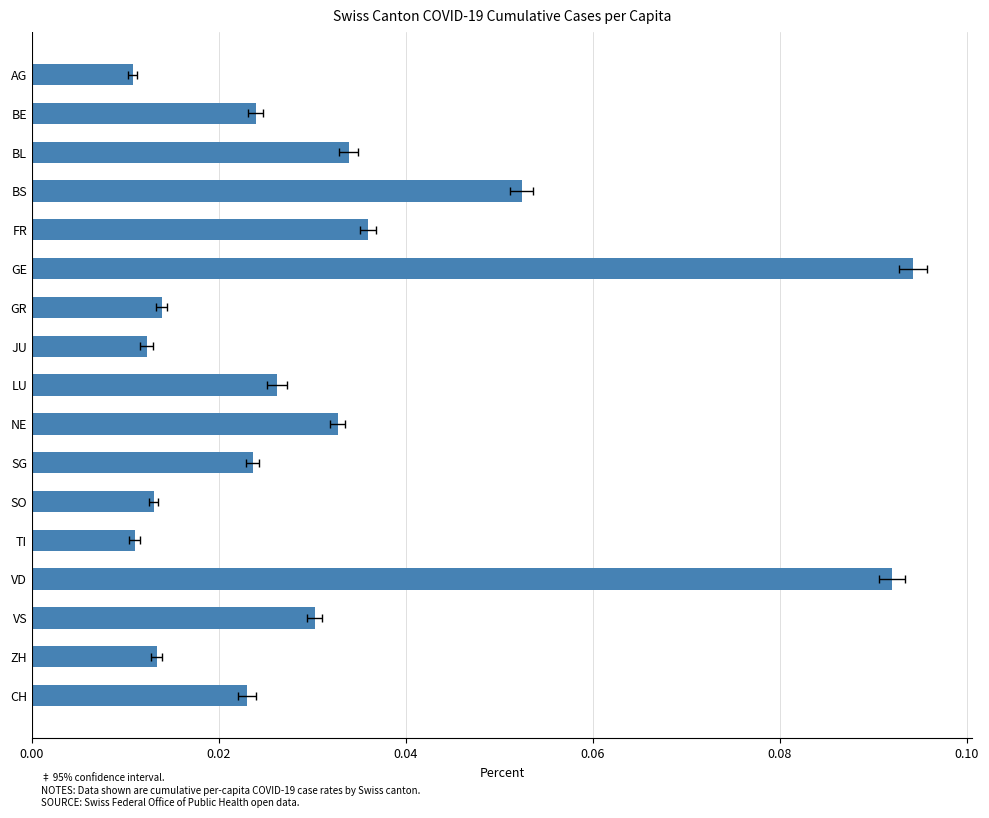

What is the greatest value displayed?

0.1